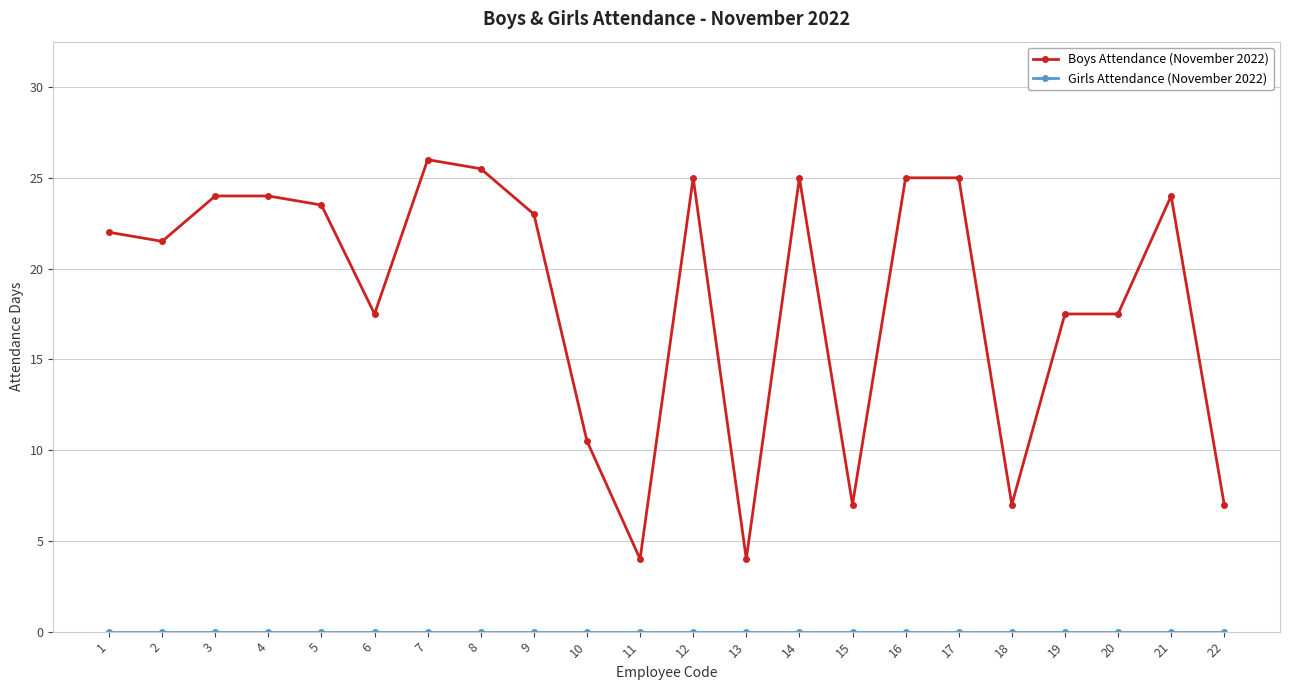

Read the Boys Attendance (November 2022) value at 20.

17.5